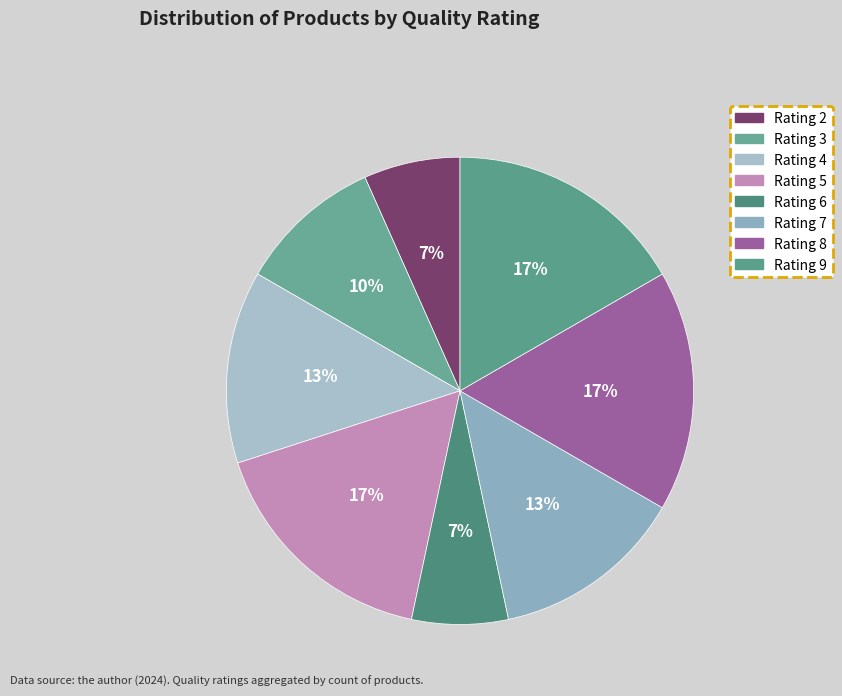

What percentage is the Rating 6 slice, to the nearest percent?

7%